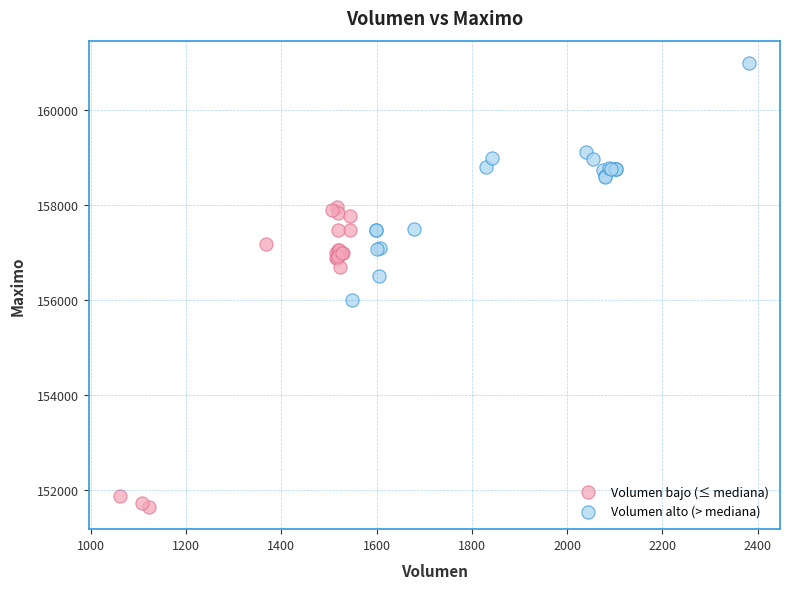

Which series contains the lowest Y value?

Volumen bajo (≤ mediana)